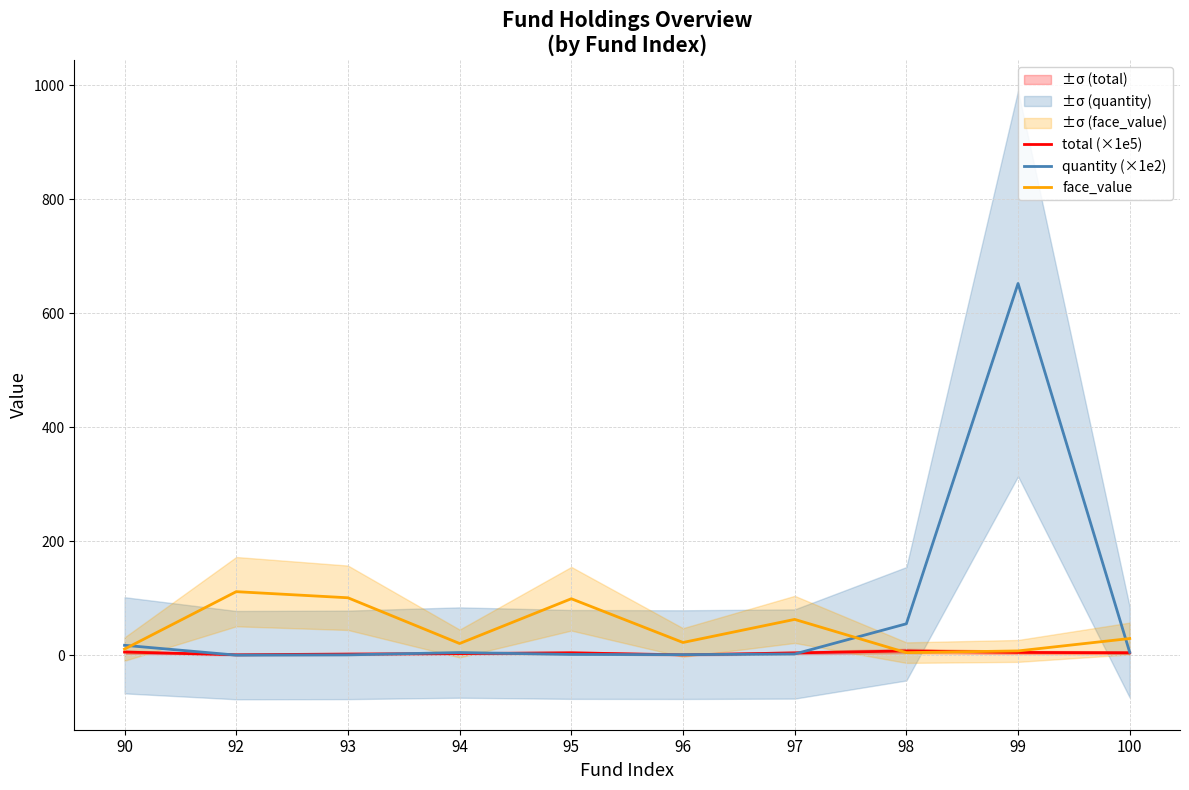

Rank the categories by total (×1e5) value from lowest to highest.

96, 92, 93, 94, 97, 95, 100, 99, 90, 98